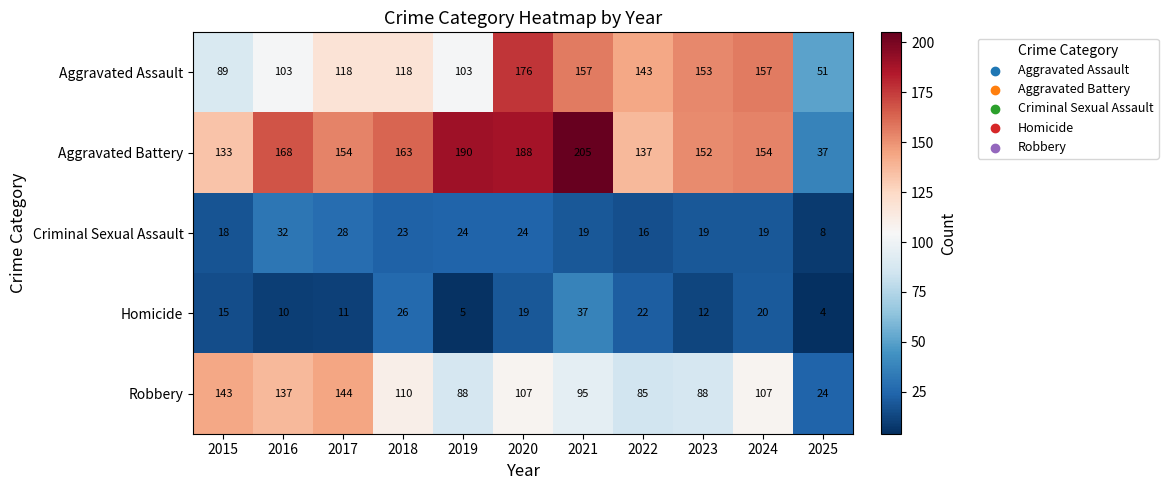

What is the difference between the second highest and second lowest values in the Robbery series?

58